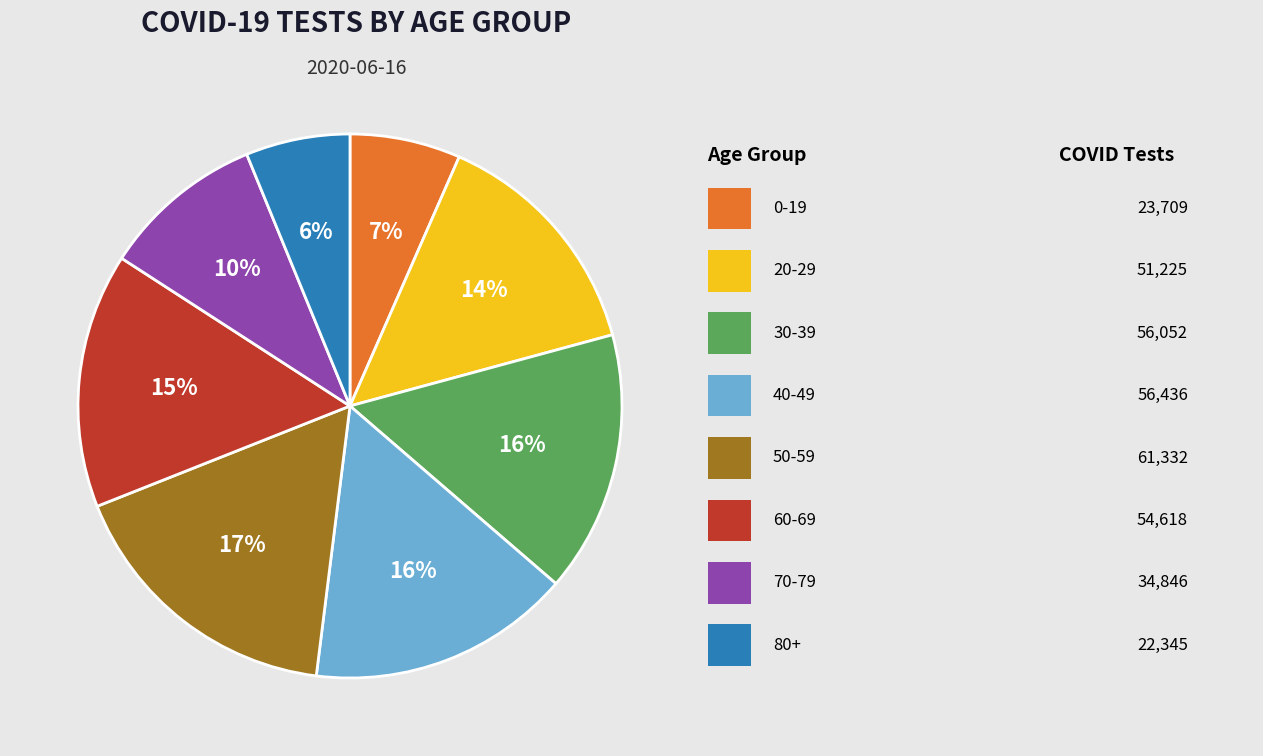

To the nearest percent, what is the difference between the largest and smallest slice percentages?

11%